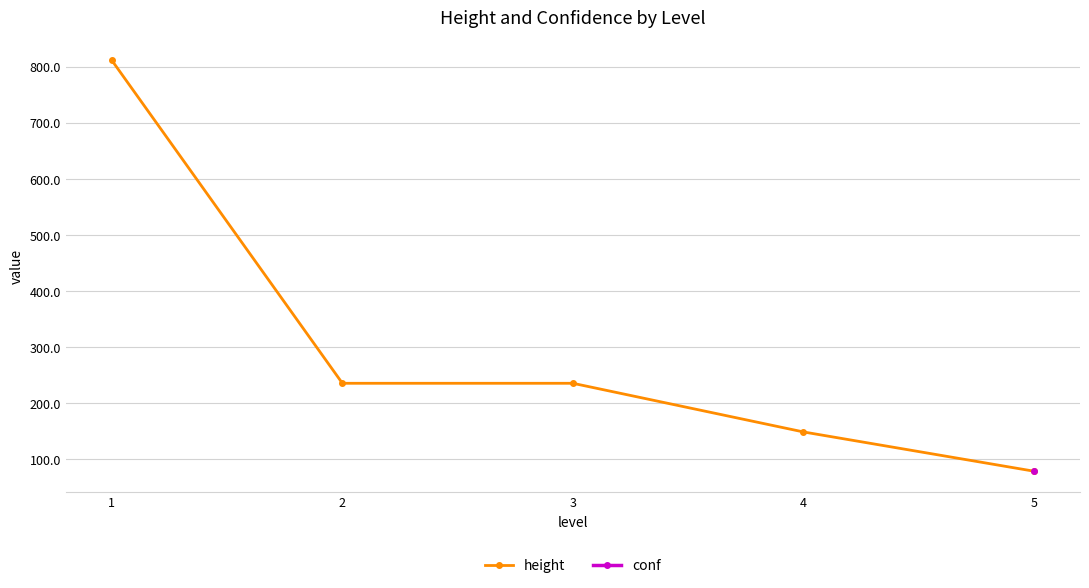

Rank the categories by value from lowest to highest.

5, 4, 2, 3, 1